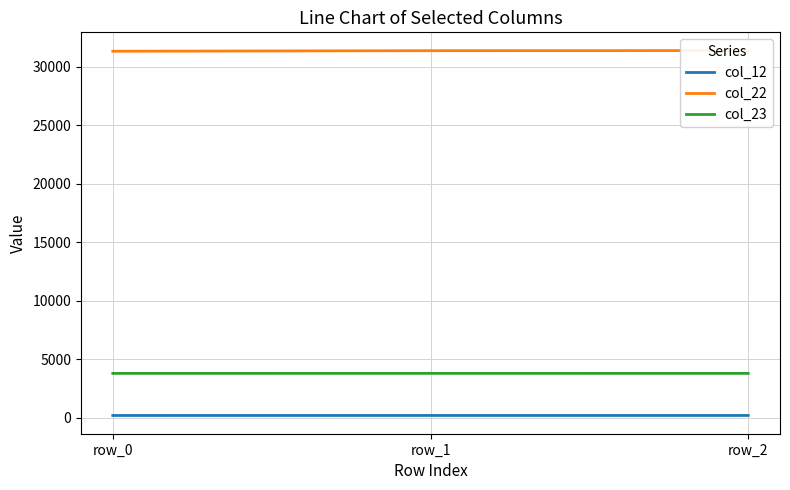

Reading left to right, extract all data points from this chart.

col_12: 176.1	178.1	178.1
col_22: 31308.2	31355.4	31364.6
col_23: 3774.6	3775.9	3774.6